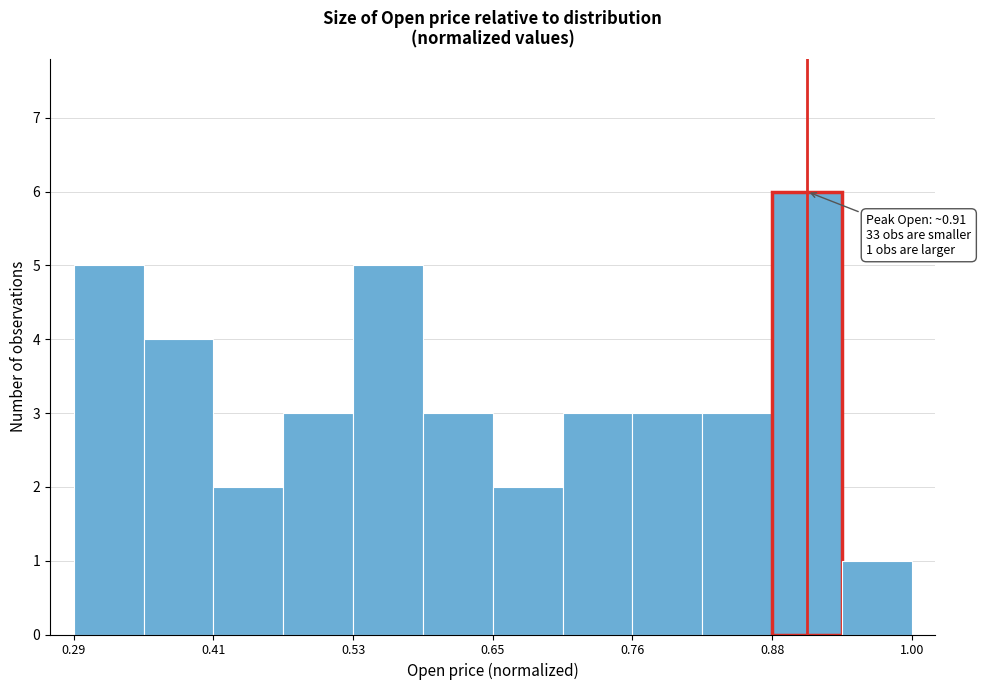

Around what value on the x-axis is the tallest bar? Give the approximate position of its centre, as read against the axis.

0.92